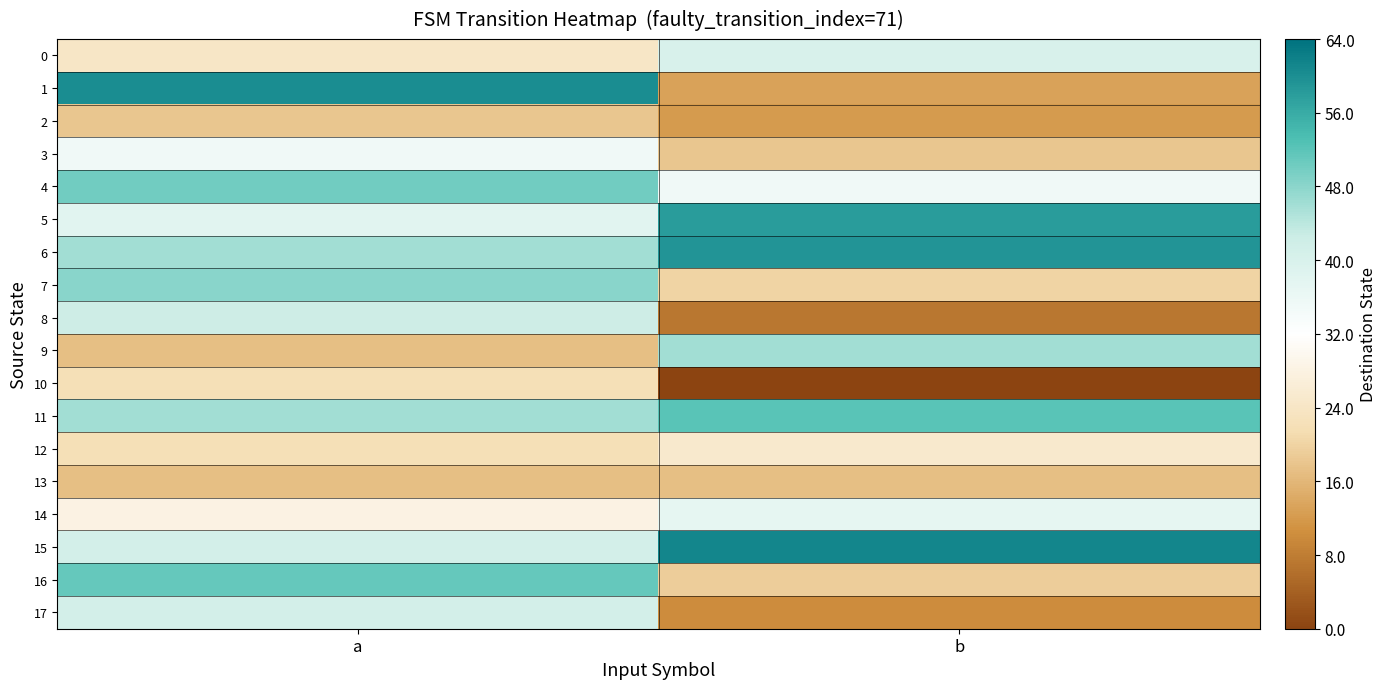

Reading left to right, transcribe all the data shown in this chart.

0: a=24	b=40
1: a=60	b=13
2: a=18	b=12
3: a=35	b=18
4: a=50	b=35
5: a=38	b=58
6: a=46	b=59
7: a=48	b=20
8: a=42	b=7
9: a=17	b=46
10: a=22	b=0
11: a=46	b=52
12: a=22	b=25
13: a=17	b=17
14: a=28	b=37
15: a=41	b=61
16: a=51	b=19
17: a=41	b=10